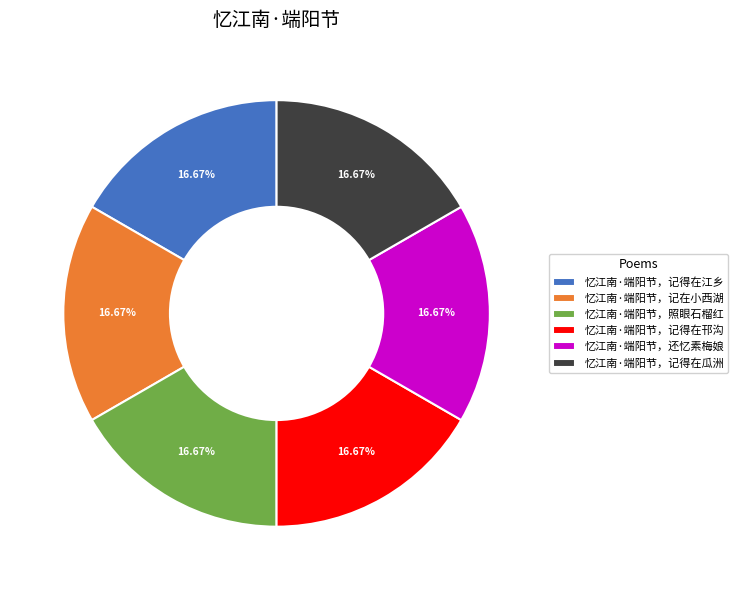

To the nearest percent, what portion does 忆江南·端阳节，记得在江乡 represent?

17%